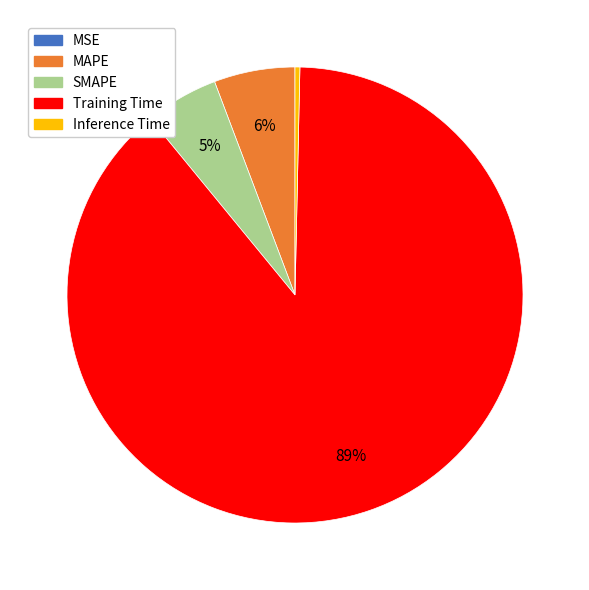

Is it true that Training Time is 89% of the pie?

True